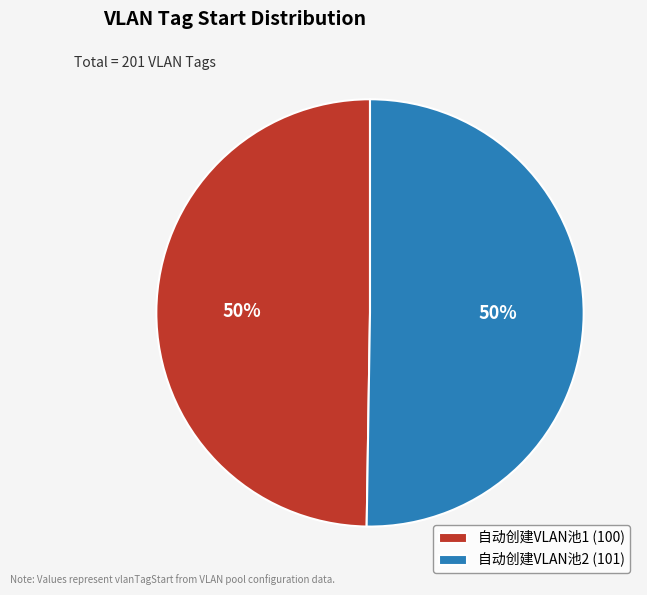

How many slices are in this pie chart?

2